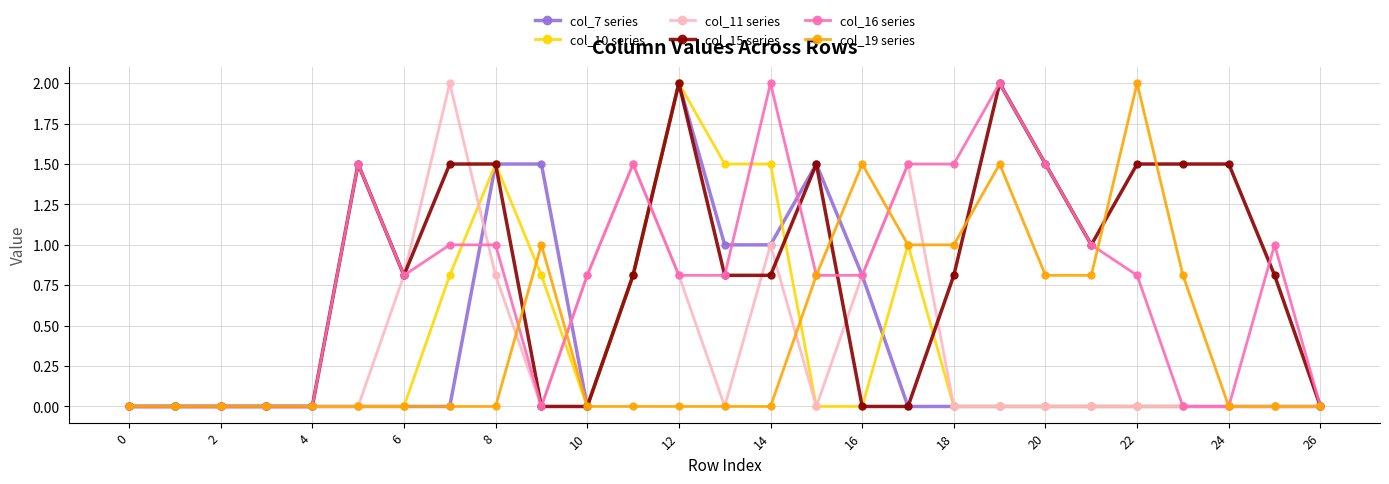

What is the average value of the col_10 series series?

0.4